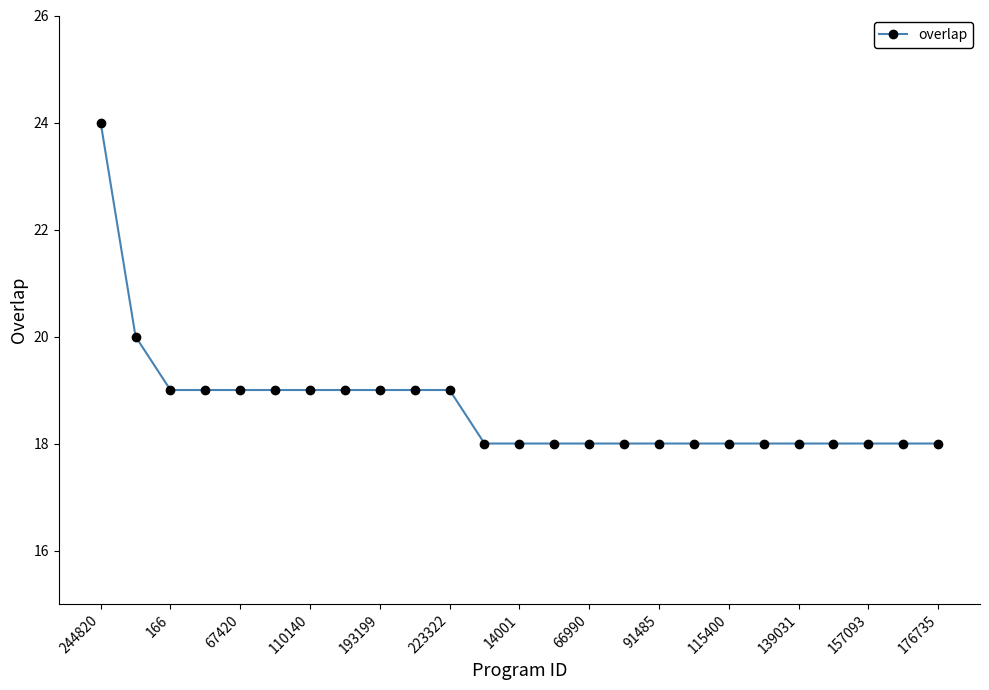

What is the difference between the maximum and minimum values?

6